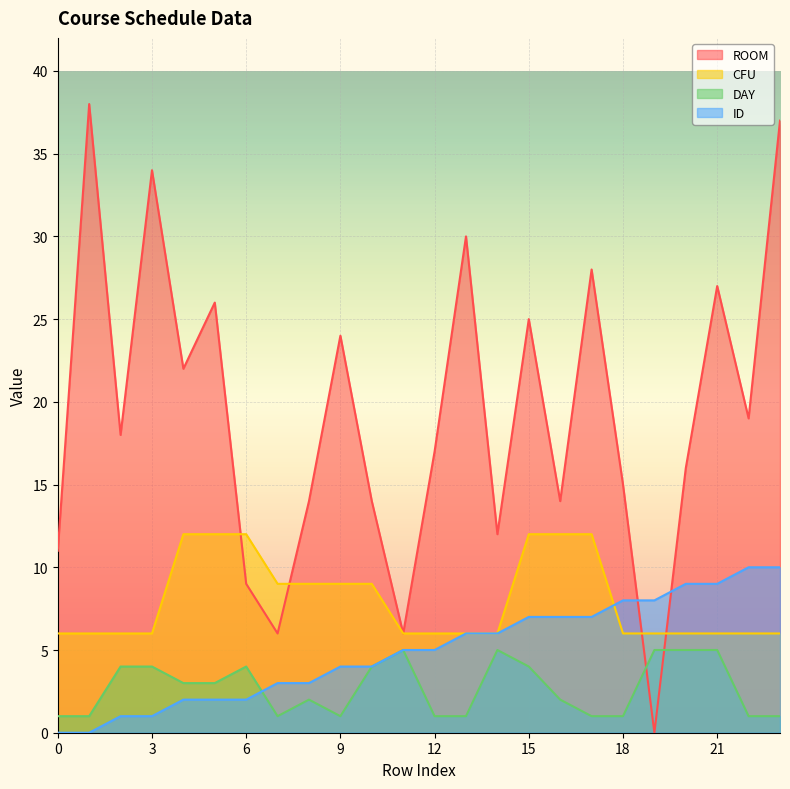

How many data points in ID are less than 5?

11